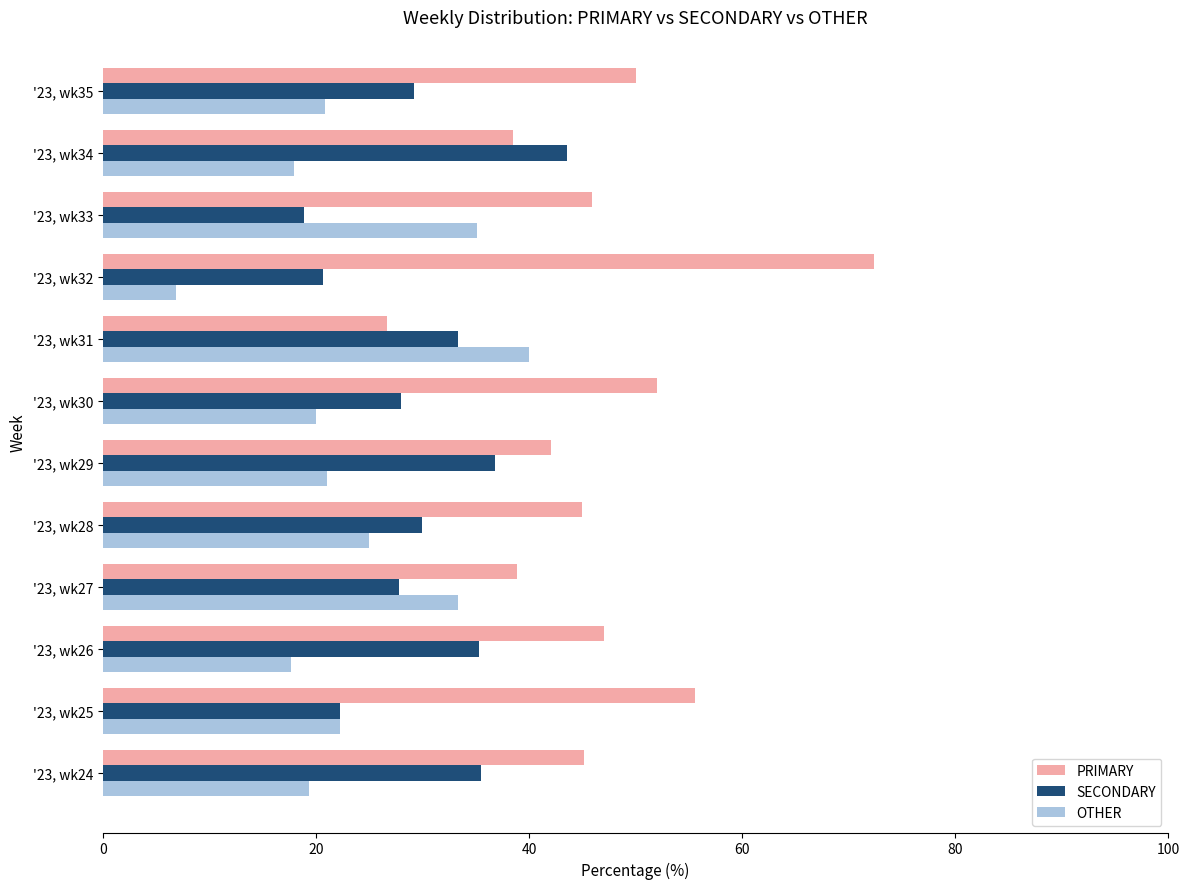

The OTHER series shows 22.2 at '23, wk25. True or false?

True